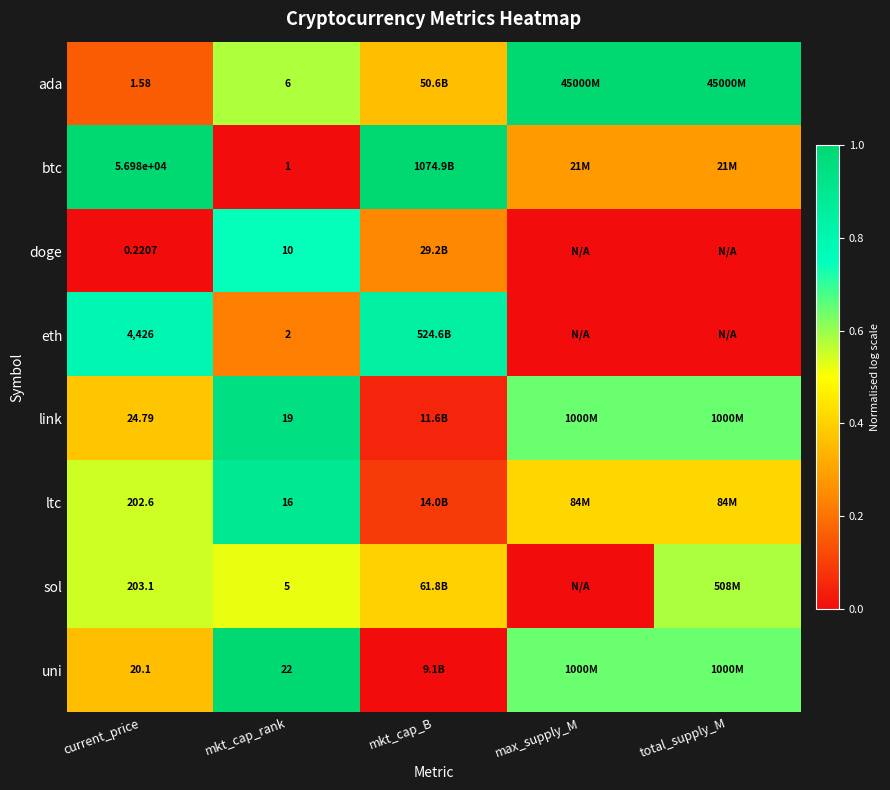

List the series in order of their peak value, highest first.

ada, btc, uni, link, ltc, eth, doge, sol